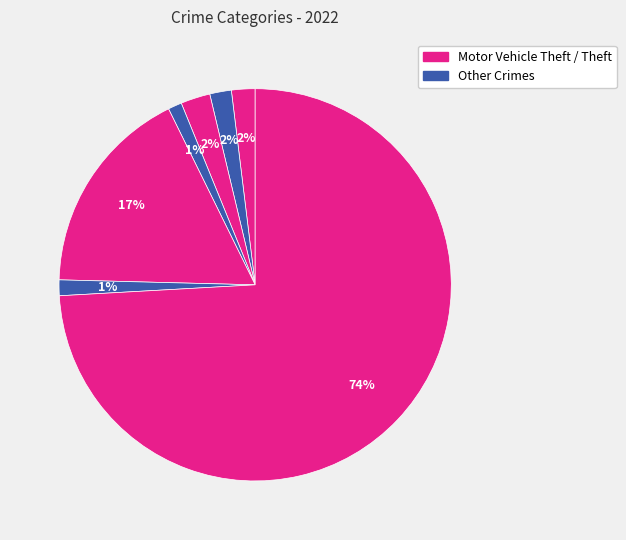

How many slices are in this pie chart?

7